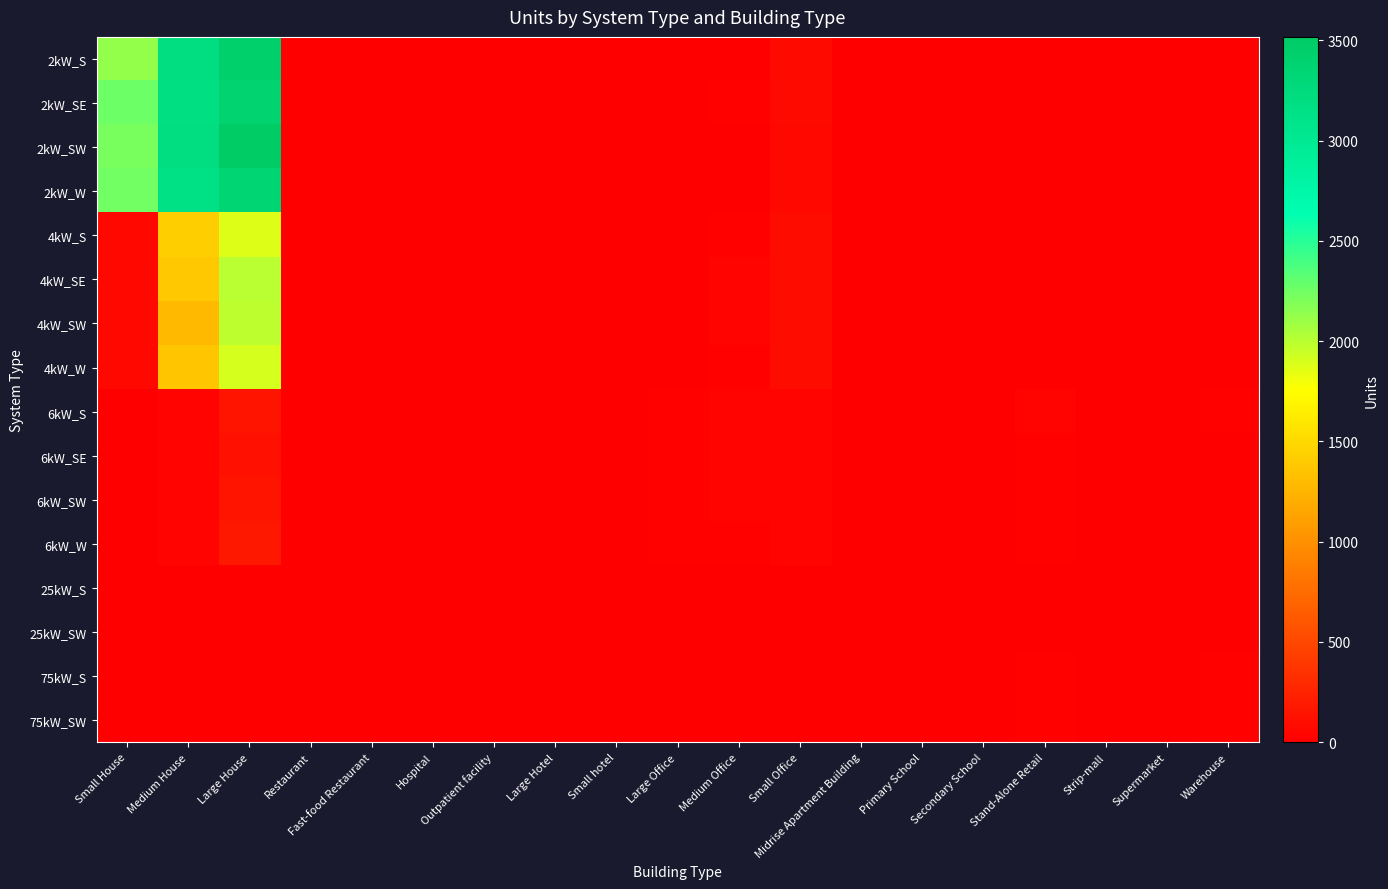

Which series has the largest total across all categories?

2kW_SW